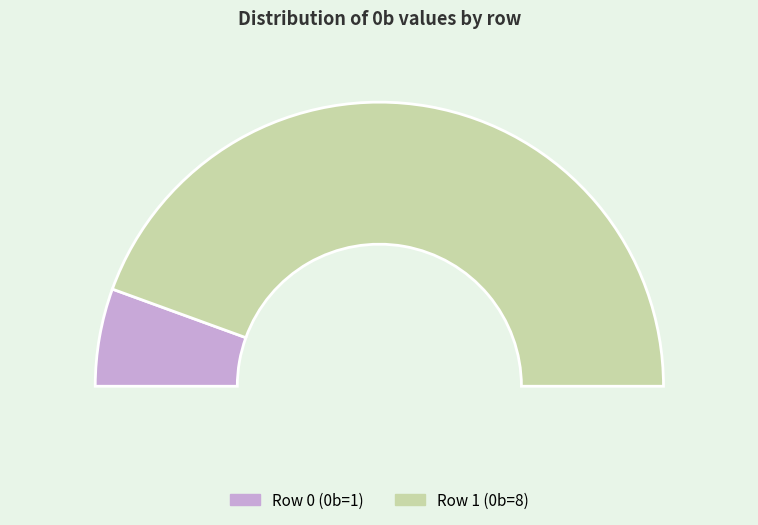

Which slice is the largest?

1